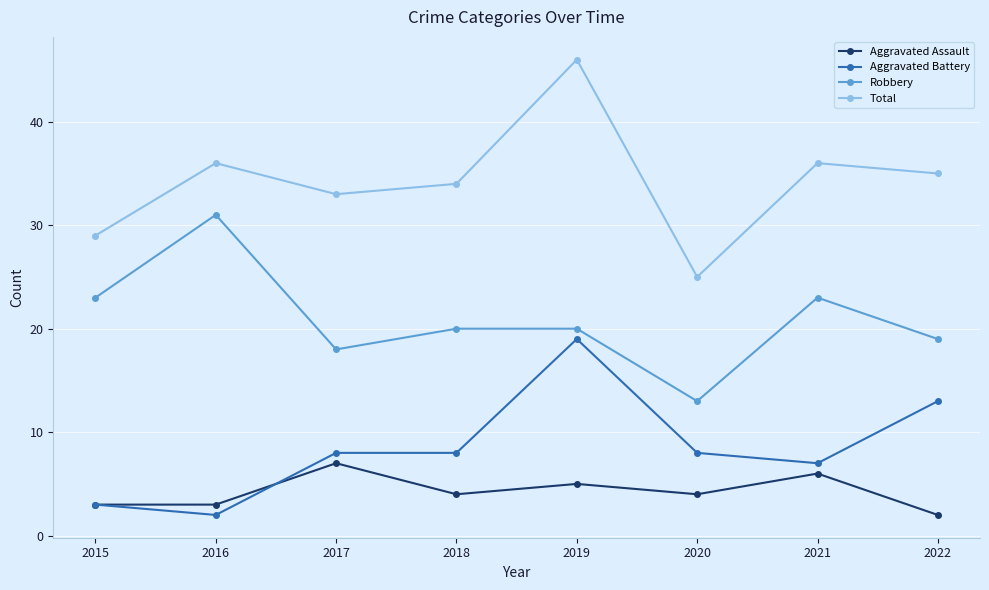

Reading right to left, list all the values displayed in this chart.

Aggravated Assault: 2	6	4	5	4	7	3	3
Aggravated Battery: 13	7	8	19	8	8	2	3
Robbery: 19	23	13	20	20	18	31	23
Total: 35	36	25	46	34	33	36	29